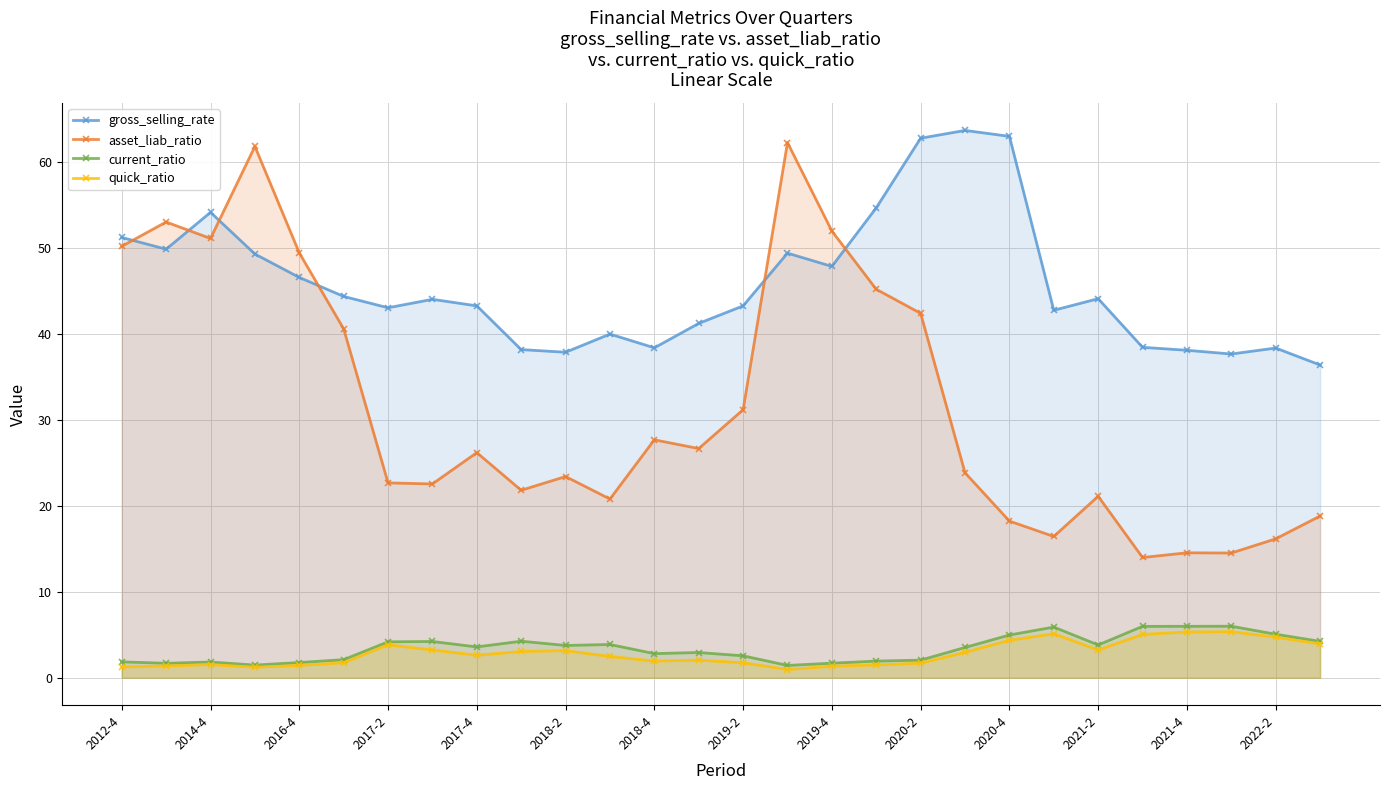

Which series has the largest total across all categories?

gross_selling_rate